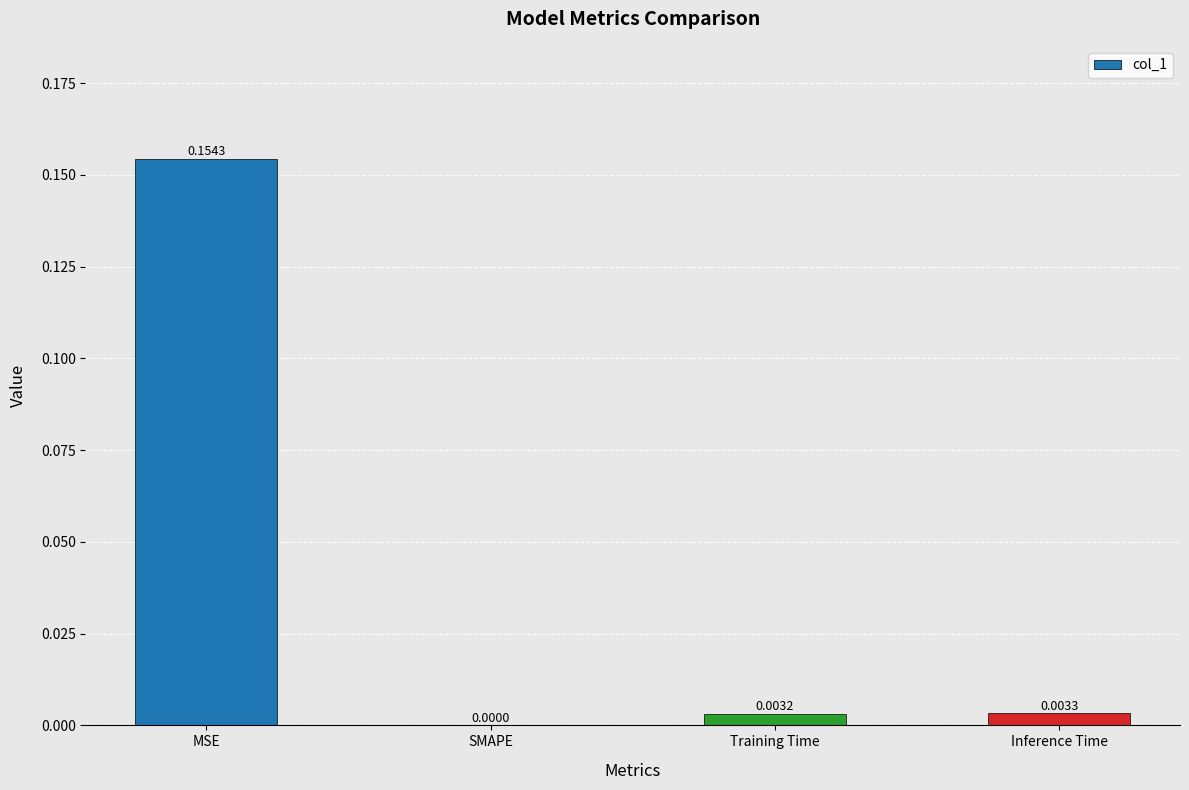

Which label corresponds to the largest value in the chart?

MSE